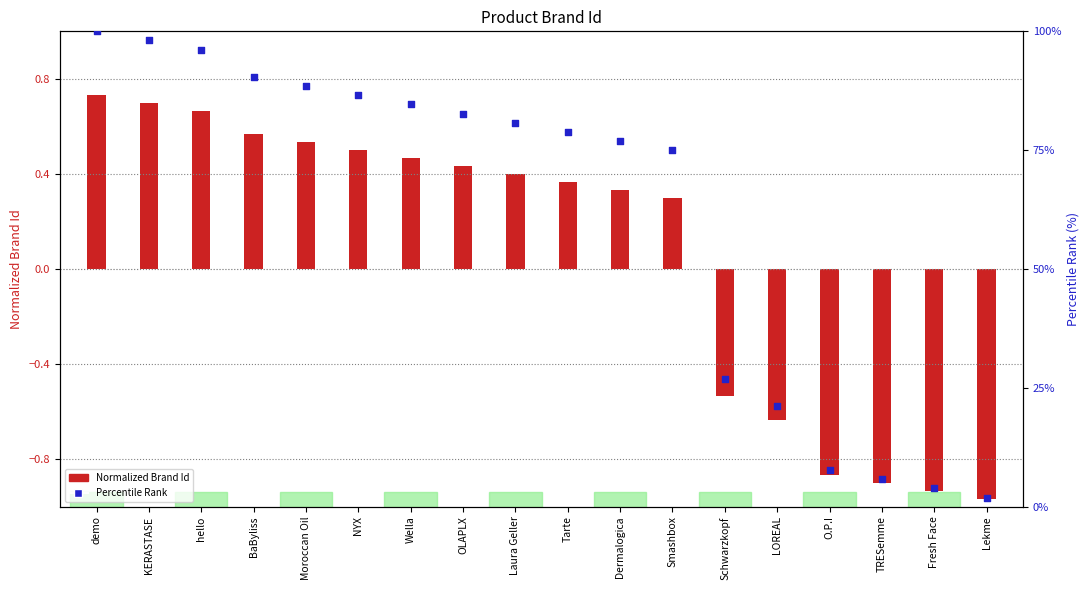

Is the value of Product Brand Id at demo greater than the value of Percentile Rank at Moroccan Oil?

No